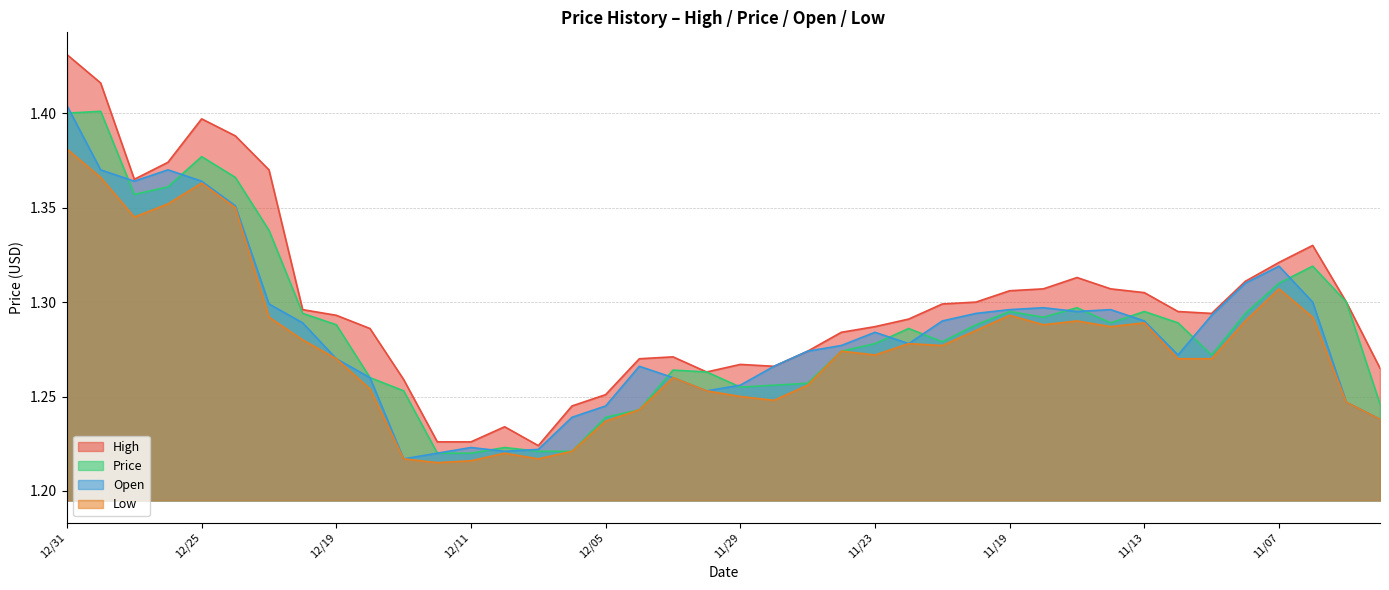

Which has a higher value, 12/24 or 11/26?

12/24